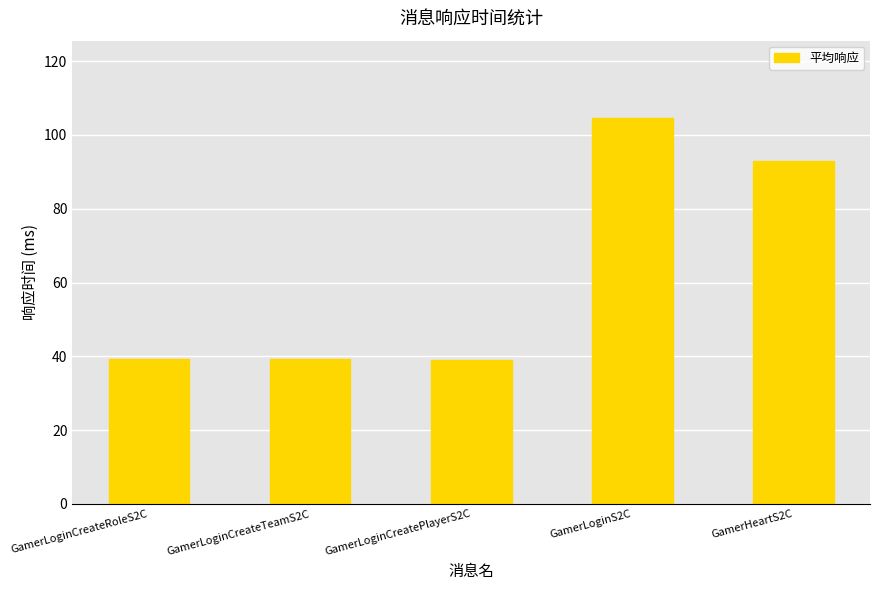

What is the sum of the values at GamerLoginCreateTeamS2C and GamerLoginCreatePlayerS2C?

78.5